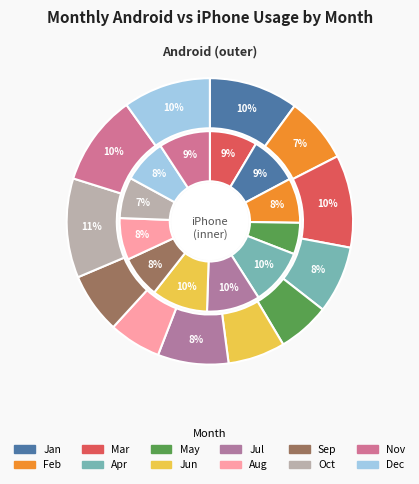

To the nearest percent, what is the average slice percentage?

8%